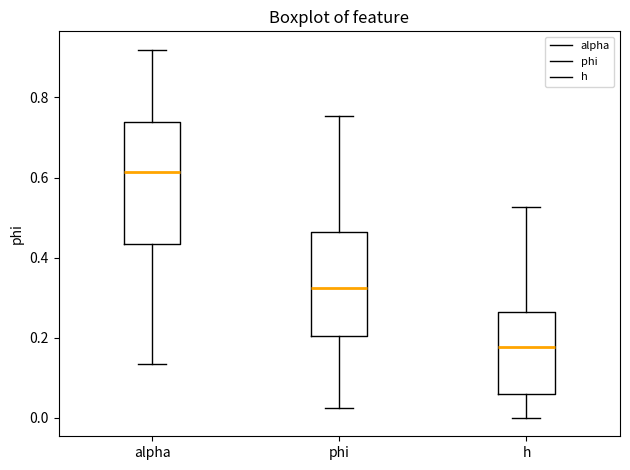

Which box's median line is the lowest?

h